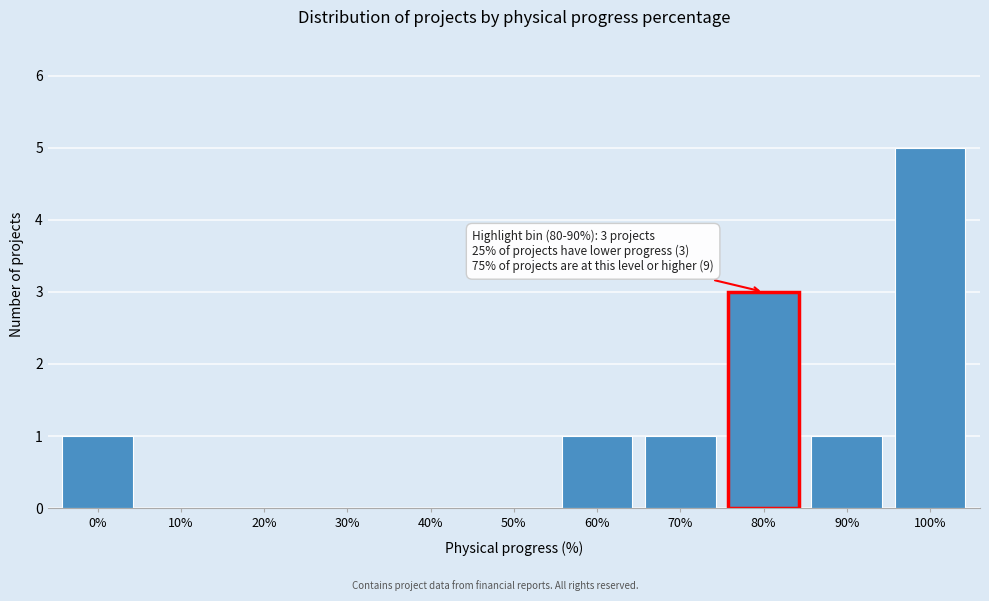

Reading left to right, extract all data points from this chart.

0%=1	10%=0	20%=0	30%=0	40%=0	50%=0	60%=1	70%=1	80%=3	90%=1	100%=5